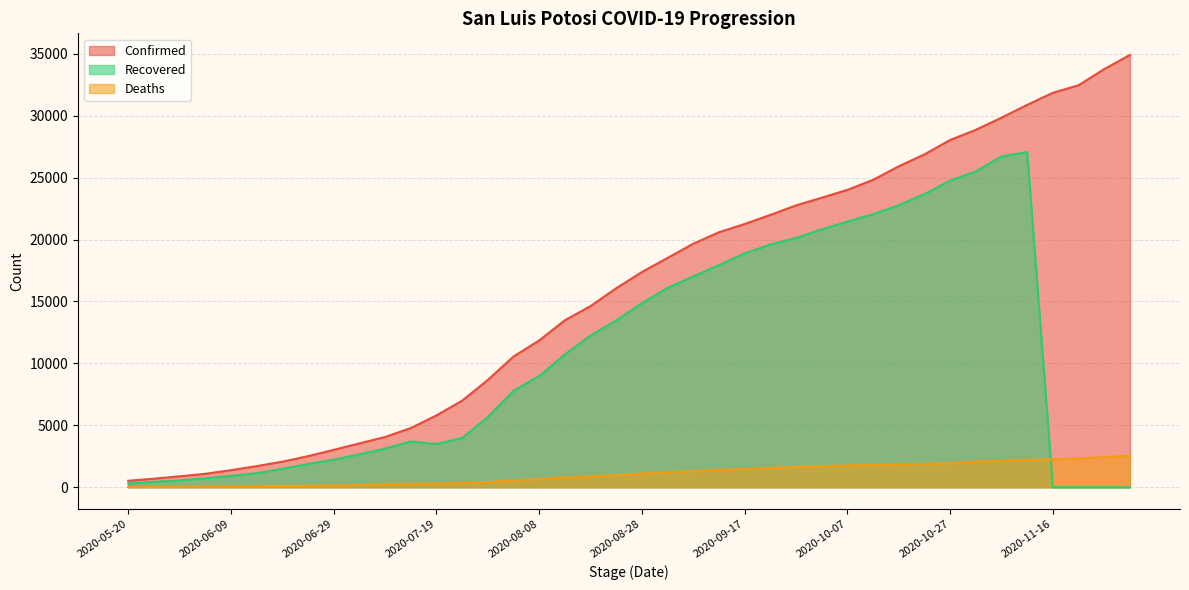

Count the number of data series in this chart.

3